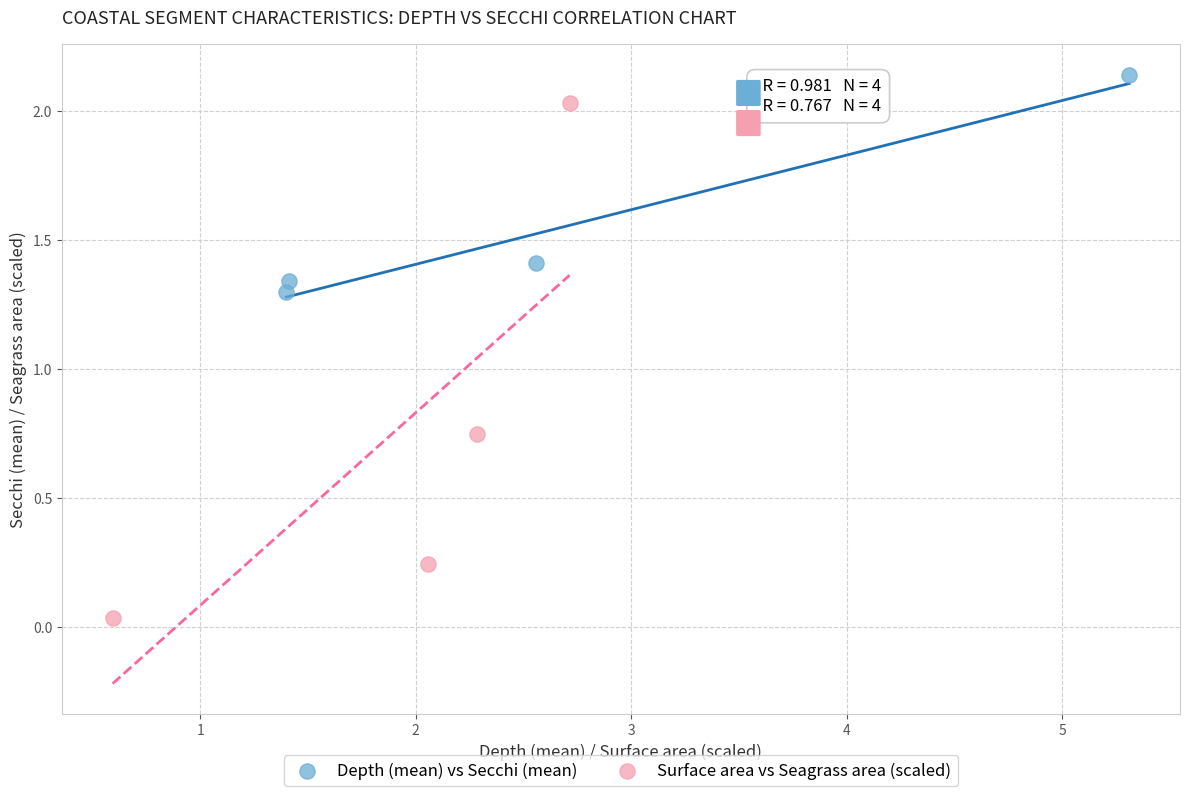

Which series has the largest Y range (max minus min)?

Surface area vs Seagrass area (scaled)